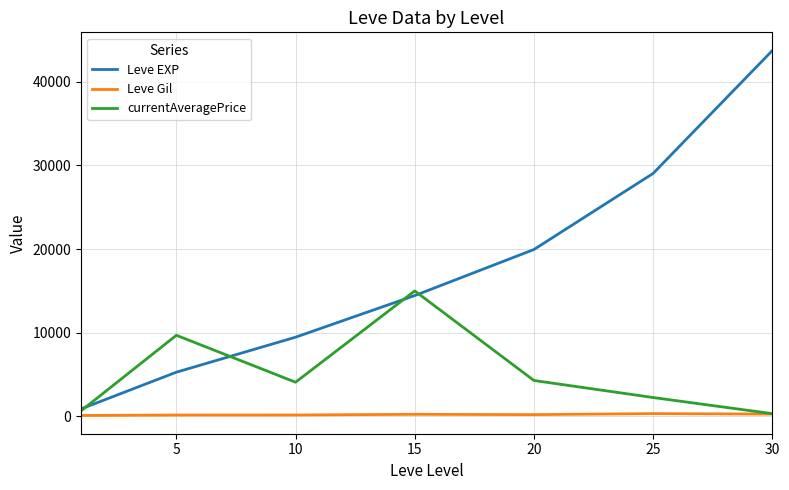

Which series has the largest total across all categories?

Leve EXP